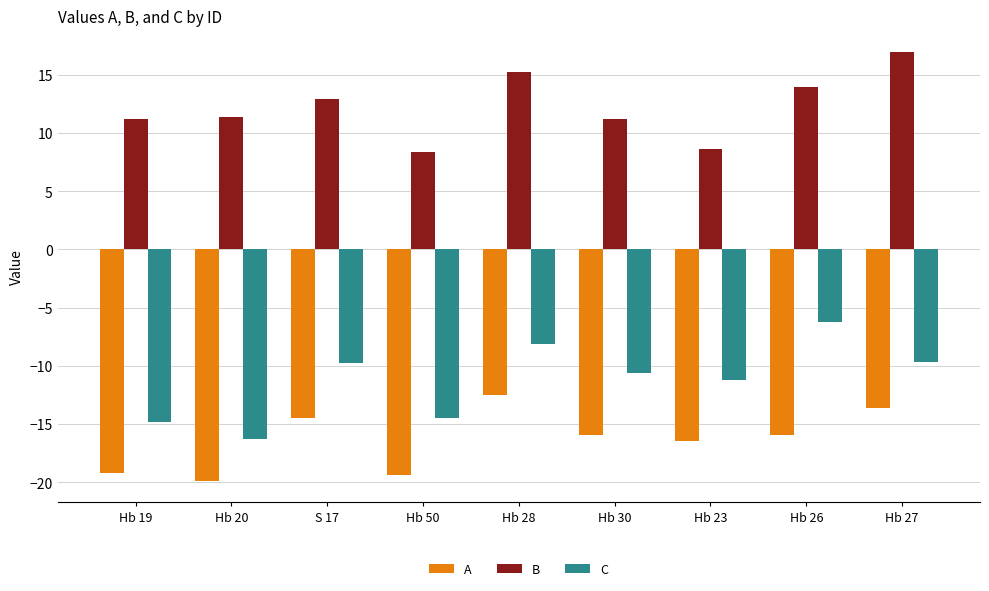

Rank the series at Hb 26 from lowest to highest value.

A, C, B